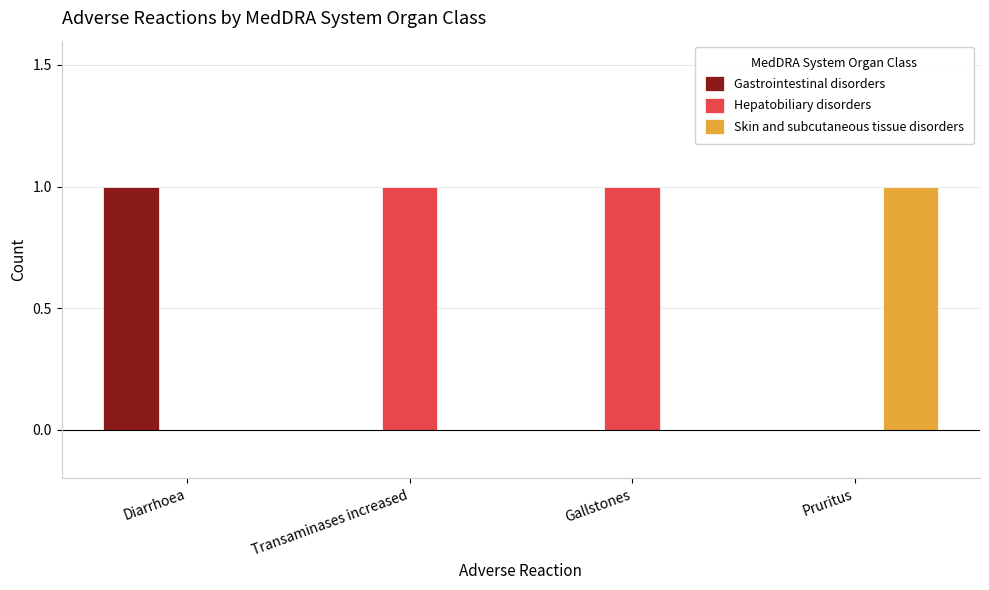

Which category has the highest value in the Skin and subcutaneous tissue disorders series?

Pruritus